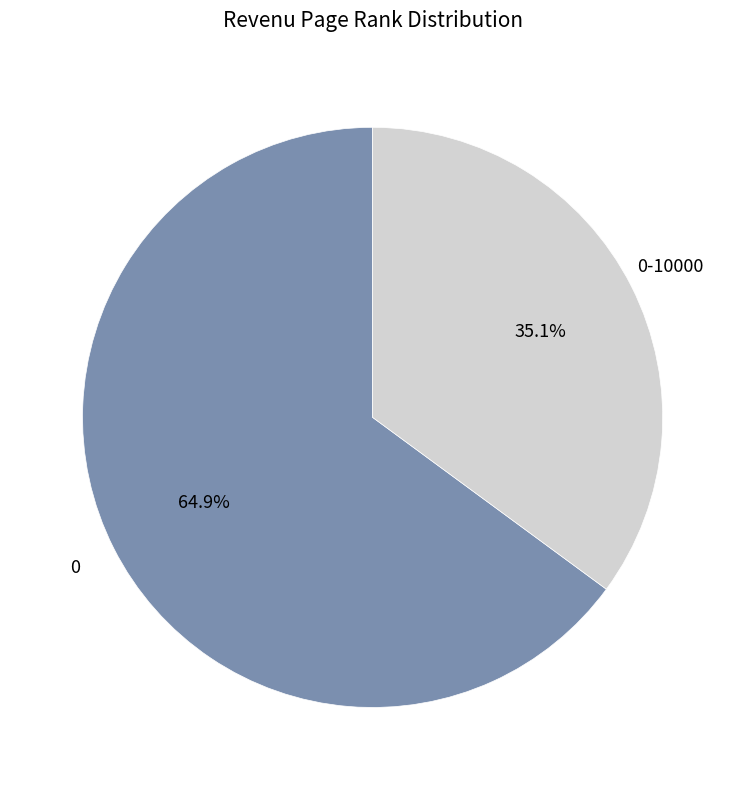

Is there any slice that represents more than half of the pie?

Yes